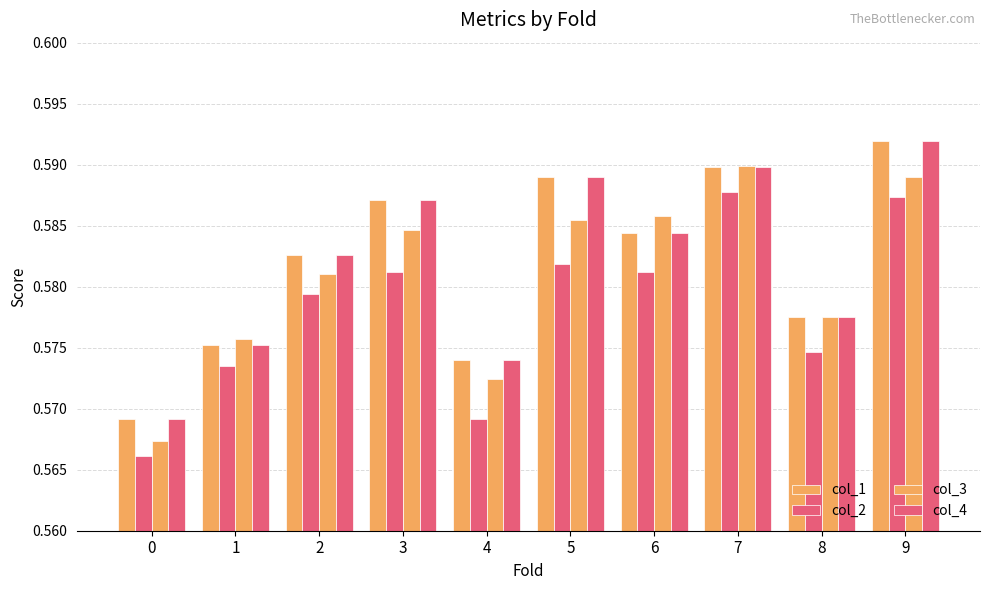

What is the lowest value of the col_3 series?

0.6